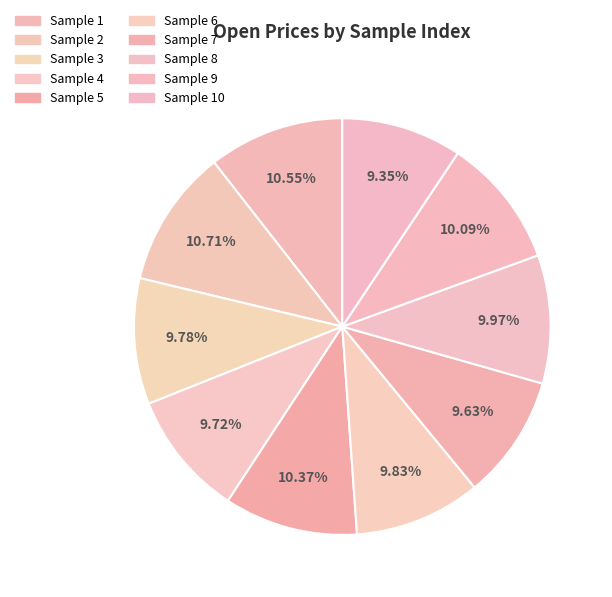

To the nearest percent, what is the average slice percentage?

10%